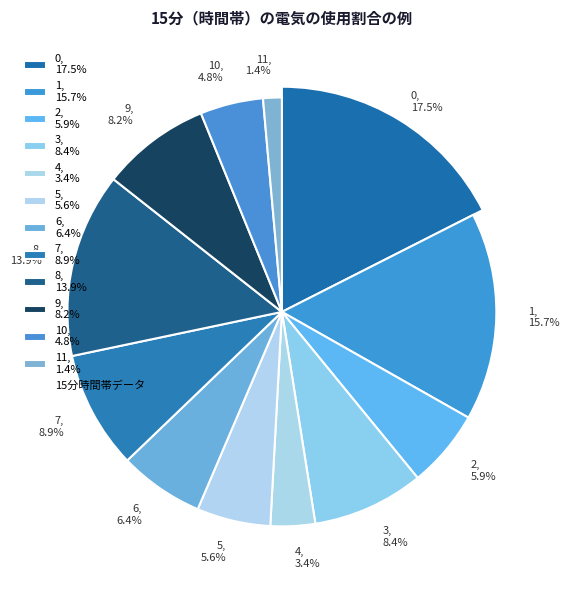

To the nearest percent, what is the difference between the 5 and 11 slice percentages?

4%